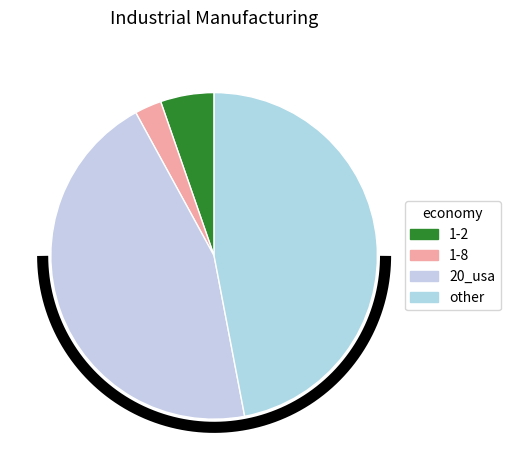

Is there any slice that represents more than half of the pie?

No